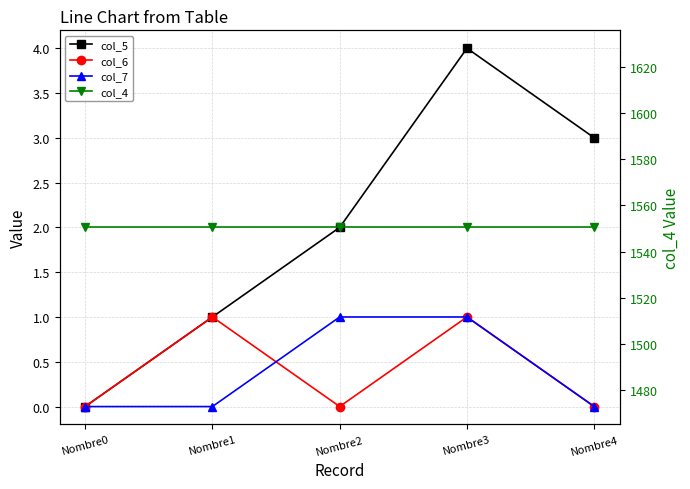

The col_7 series shows 1.0 at Nombre2. True or false?

True